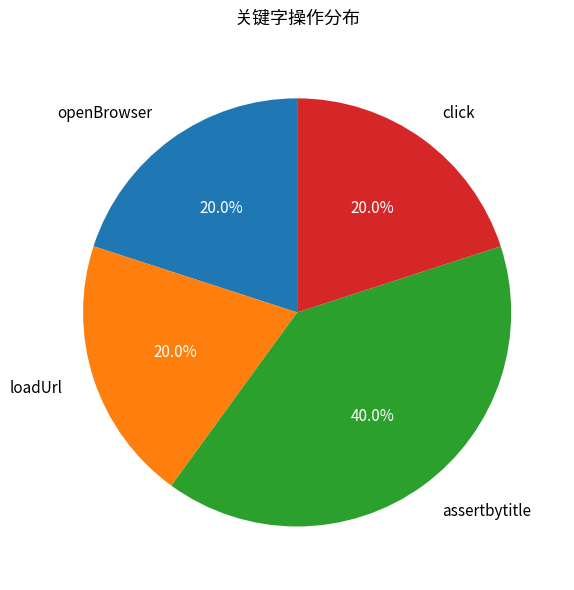

Which category has the biggest portion of the pie?

assertbytitle